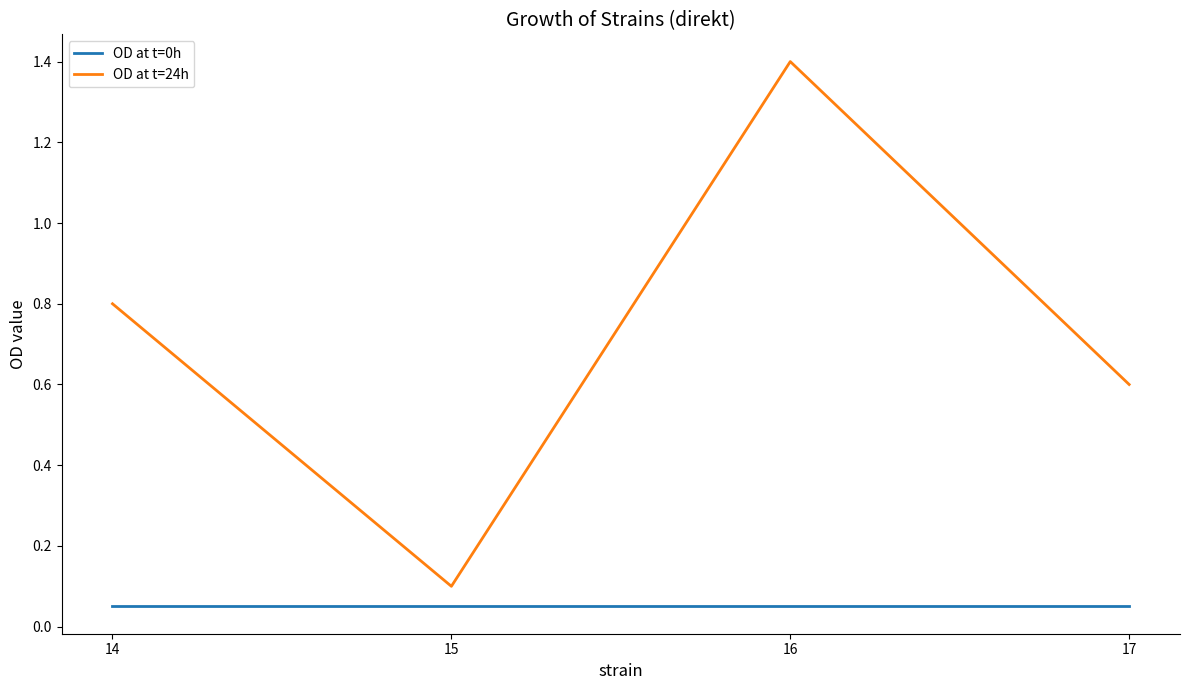

Is it true that OD at t=24h equals 0.8 at 14?

True